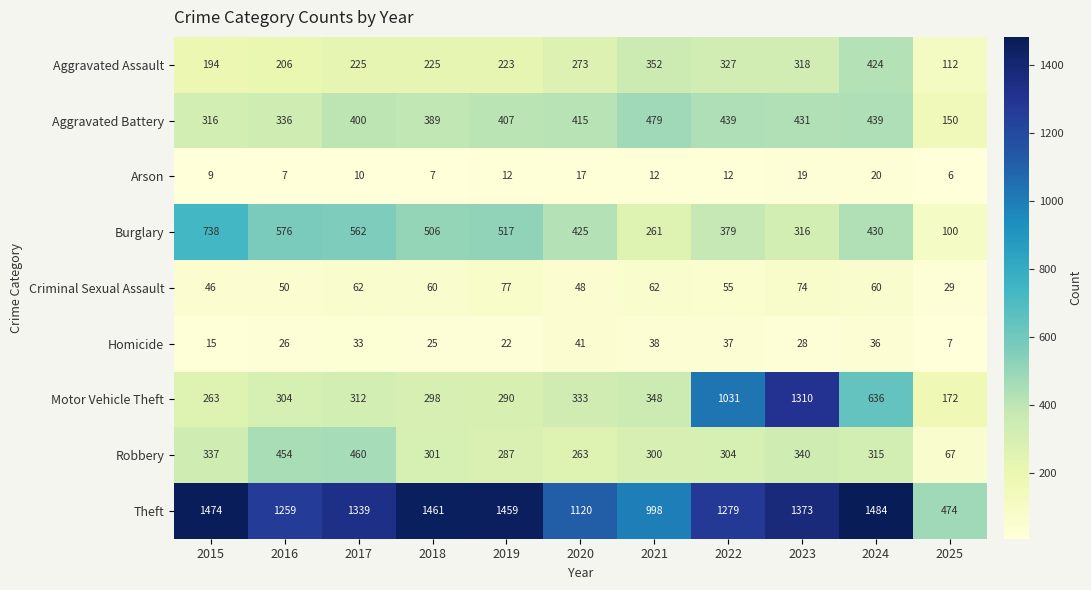

Rank the series by their maximum value, from lowest to highest.

Arson, Homicide, Criminal Sexual Assault, Aggravated Assault, Robbery, Aggravated Battery, Burglary, Motor Vehicle Theft, Theft